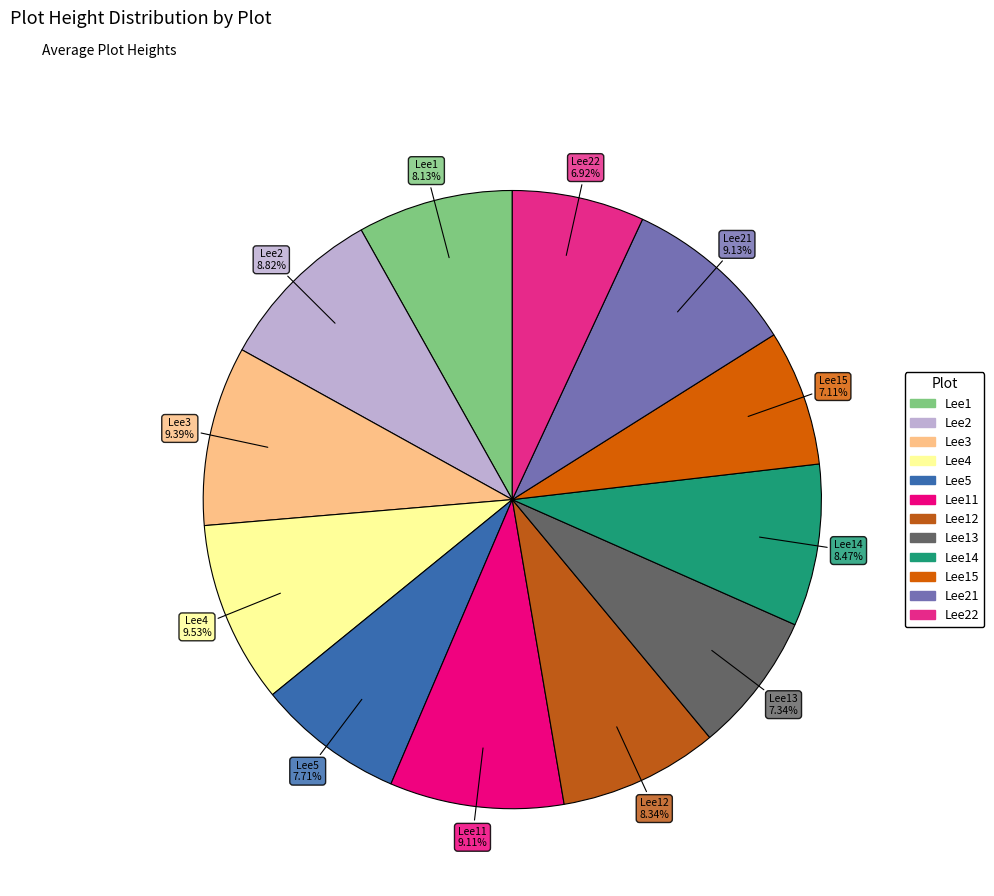

Which has a higher value, Lee13 or Lee21?

Lee21